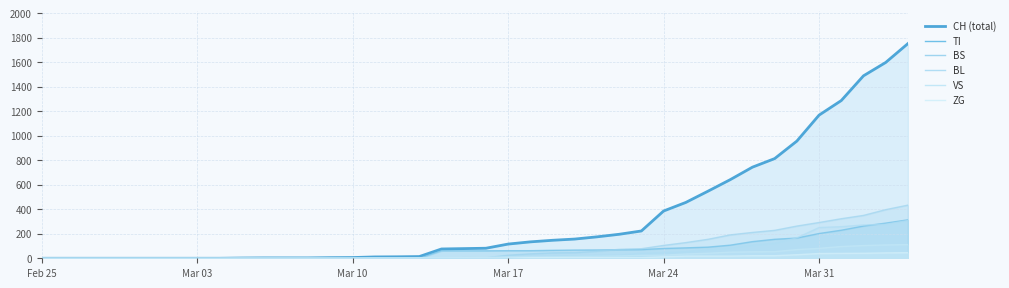

Does the chart have visible grid lines?

Yes